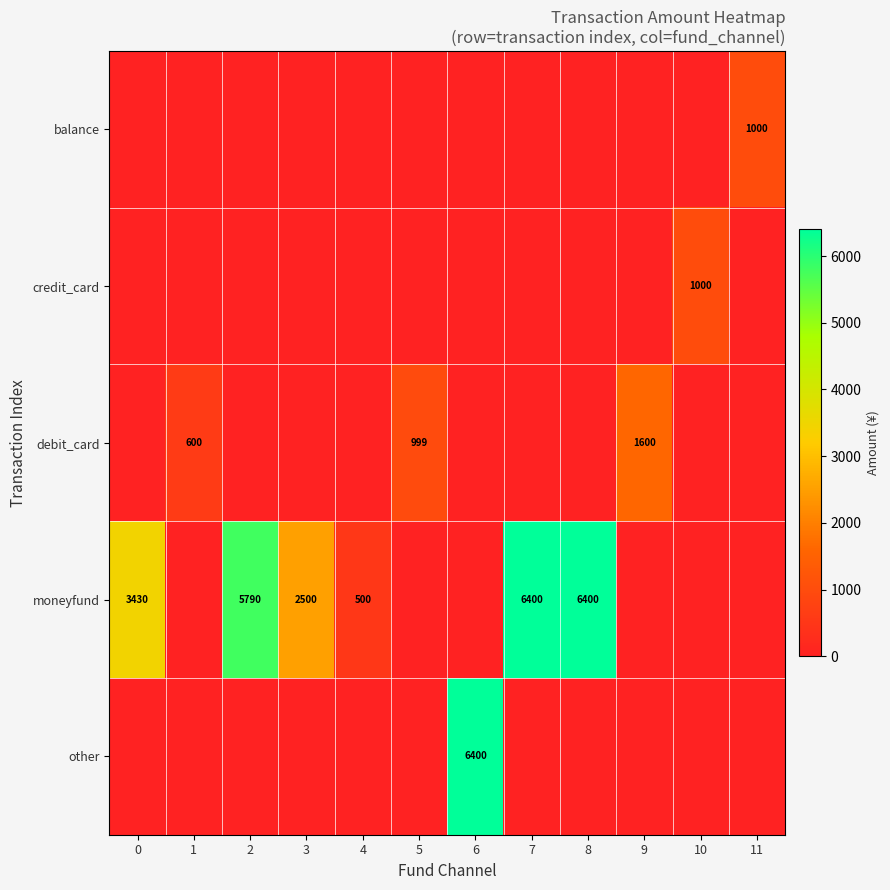

True or false: moneyfund has a value of 3256 at 7.

False